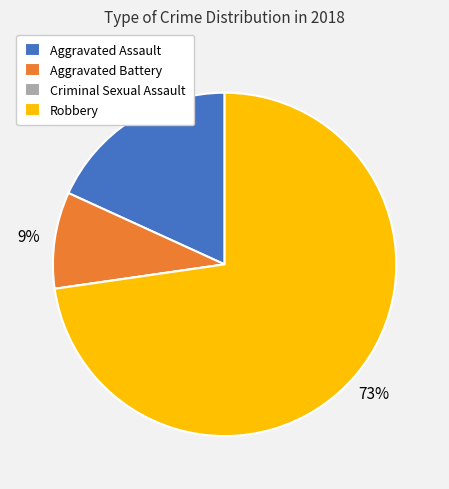

To the nearest percent, what is the difference between the largest and smallest slice percentages?

73%